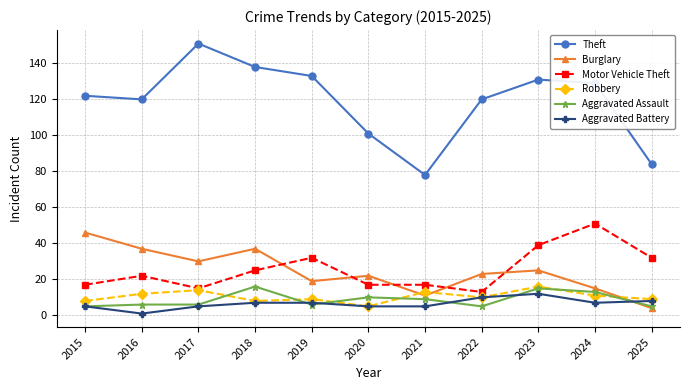

True or false: Robbery has more than 1 interior local peaks.

True